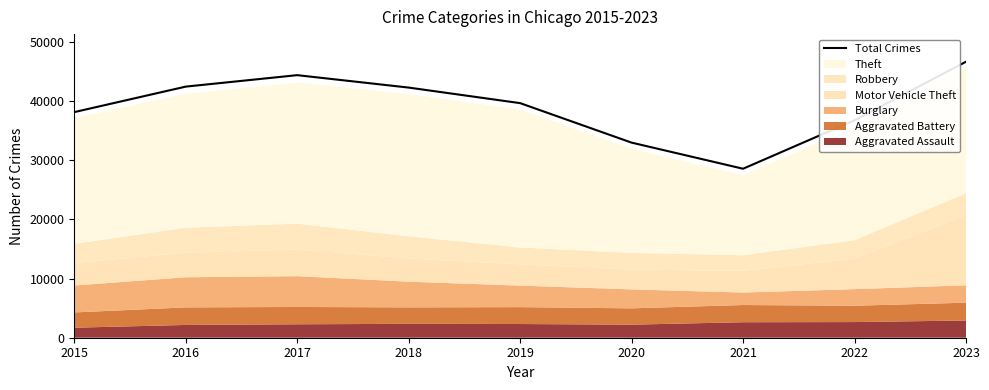

What is the difference between the second highest and second lowest values?

11402